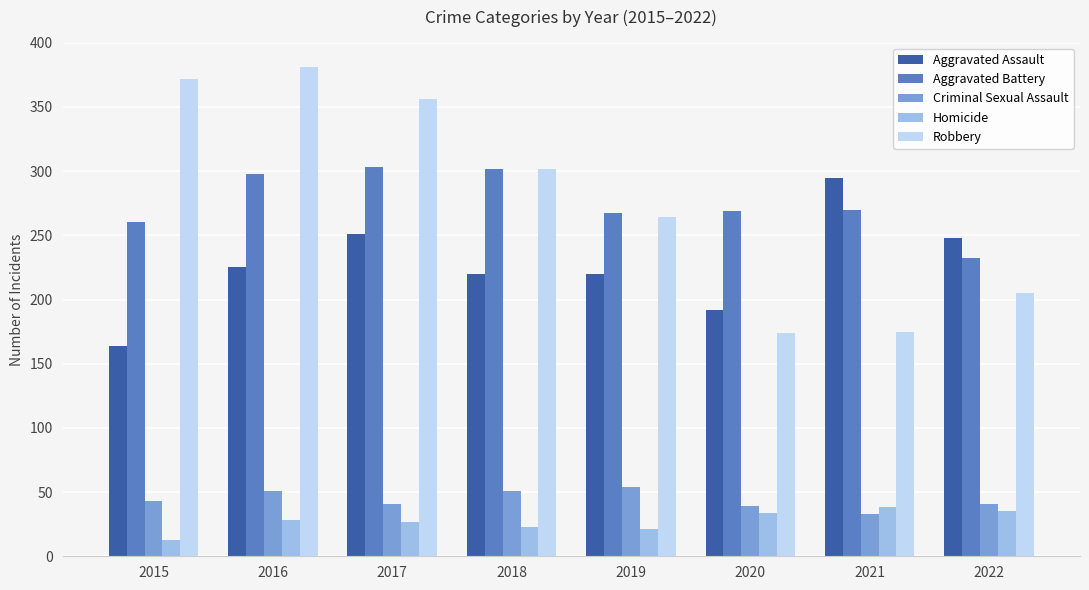

What is the total value across all series at 2022?

761